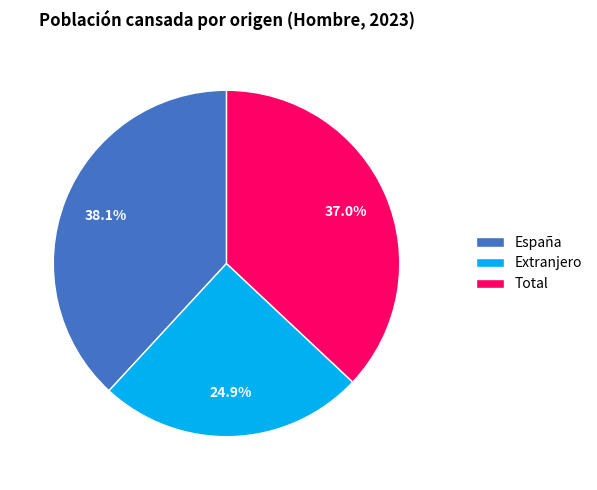

To the nearest percent, what is the difference between the largest and smallest slice percentages?

13%